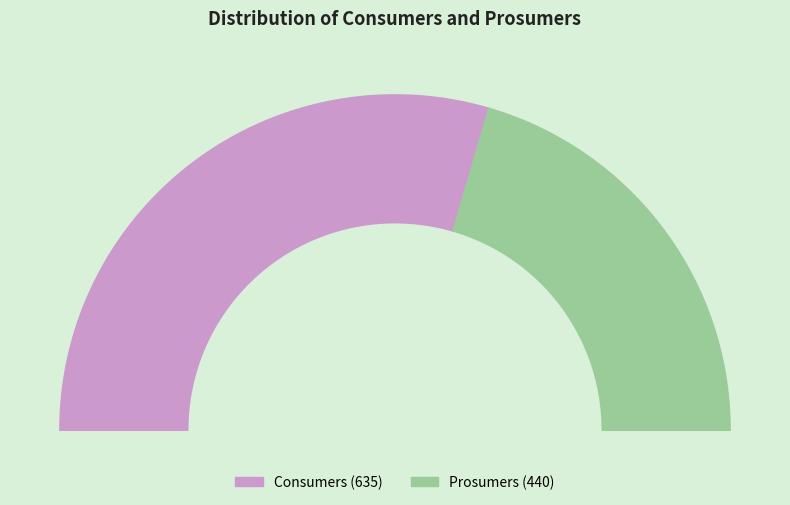

What is the change in value from Consumers to Prosumers?

-195